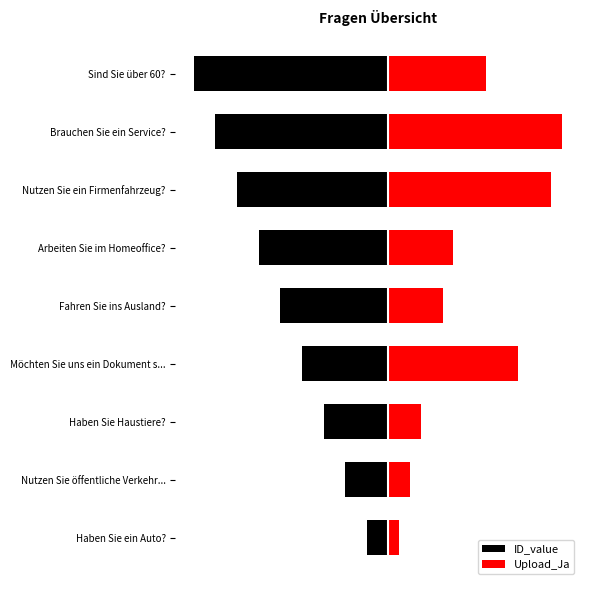

What is the difference between the highest and lowest values at Haben Sie Haustiere??

4.5